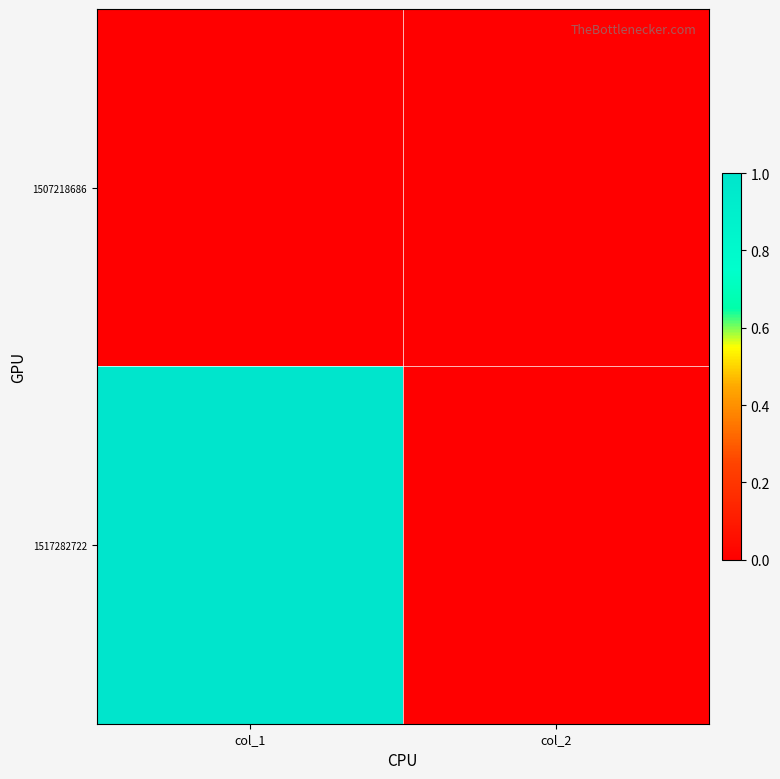

Which series has the largest range (max minus min)?

1517282722